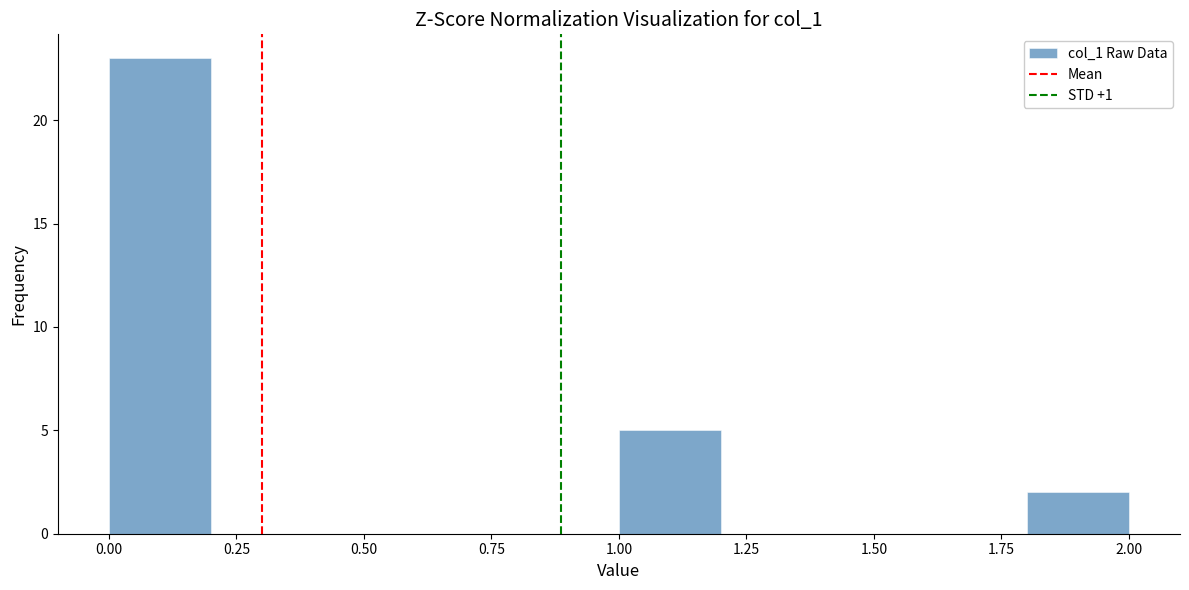

What is the height of the bar covering 0.0 to 0.2 on the x-axis? The values are not printed on the chart, so give them approximately, as read against the axis.

23